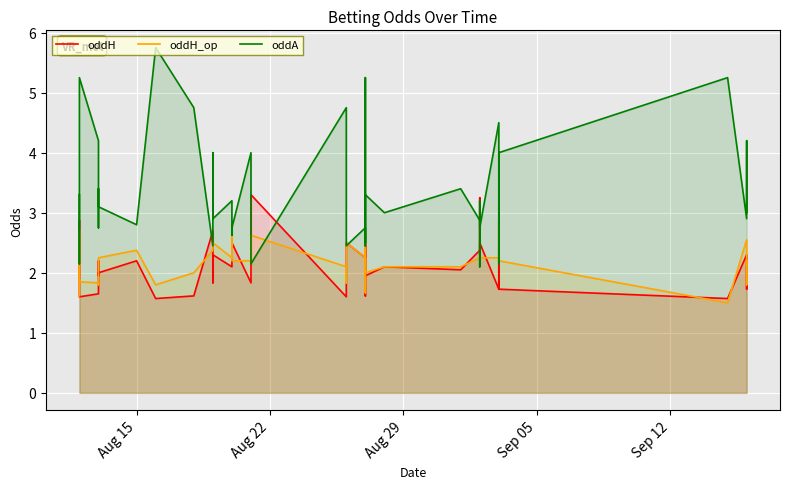

What are all the series names shown in the legend?

oddH, oddH_op, oddA